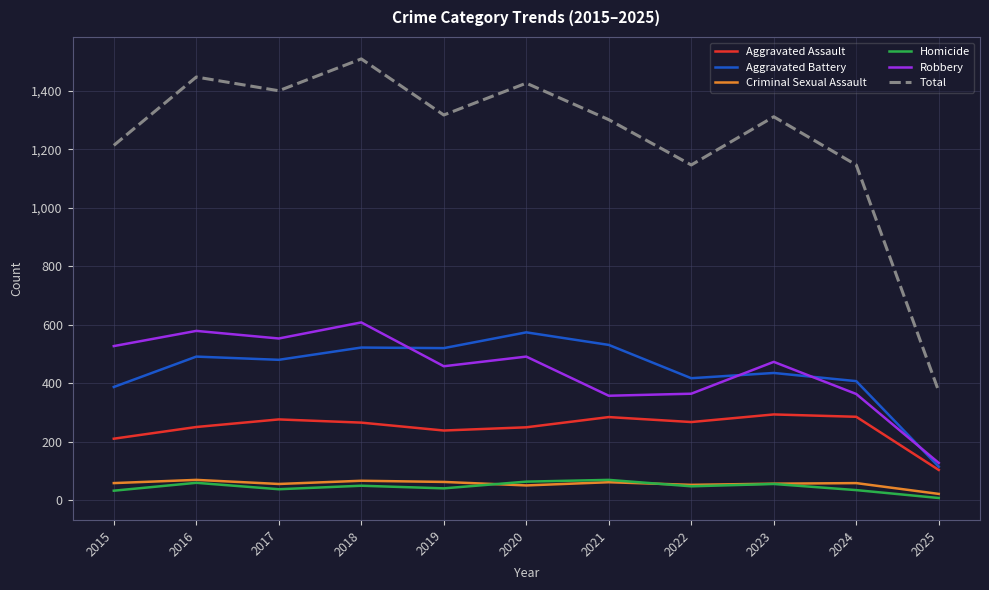

Which series has the widest spread of values?

Total